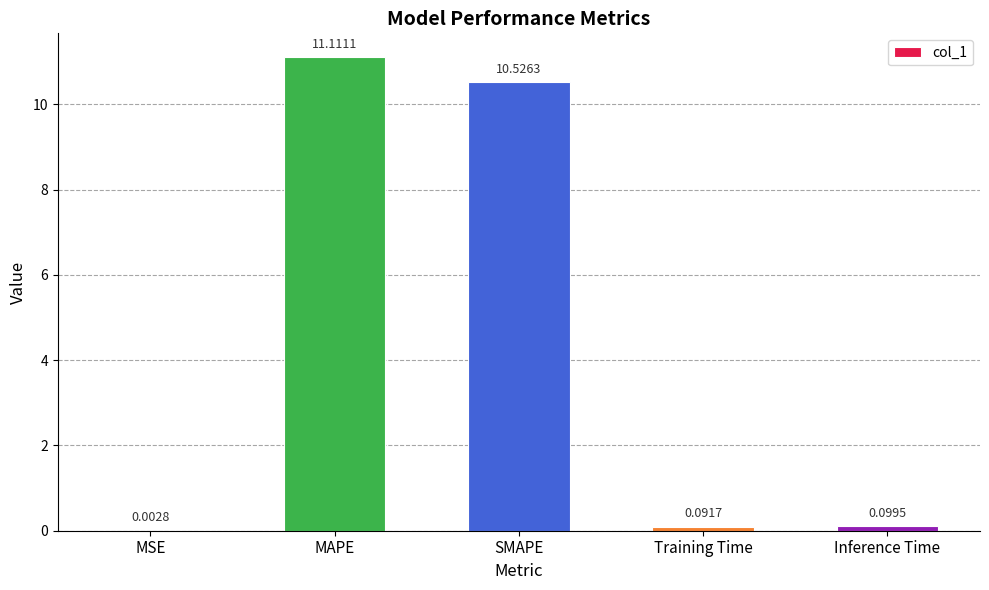

What is the sum of the values at Training Time and SMAPE?

10.6